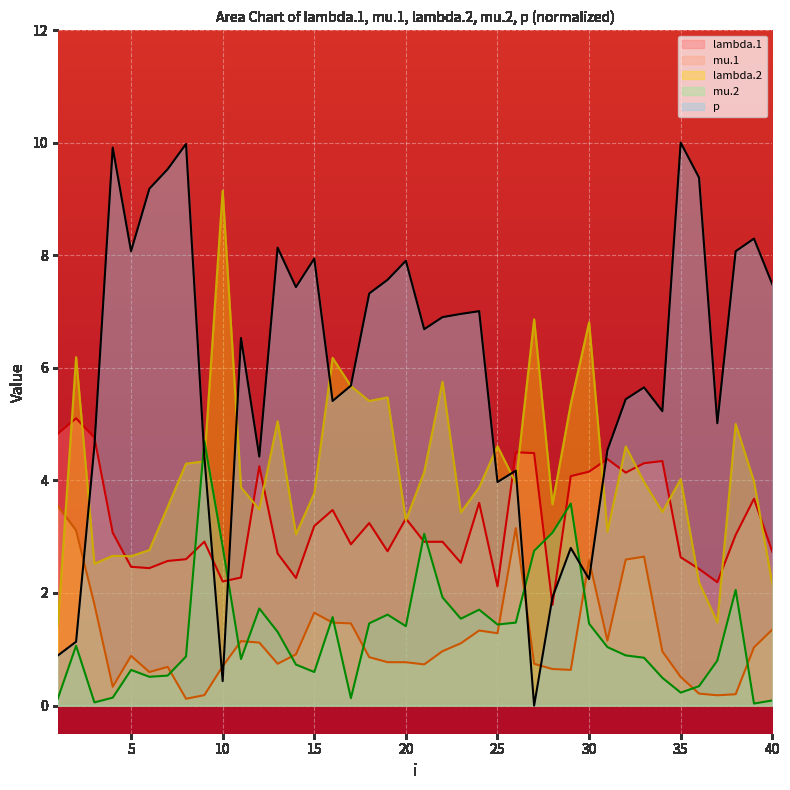

How many intersections are there between lambda.2 and p?

9